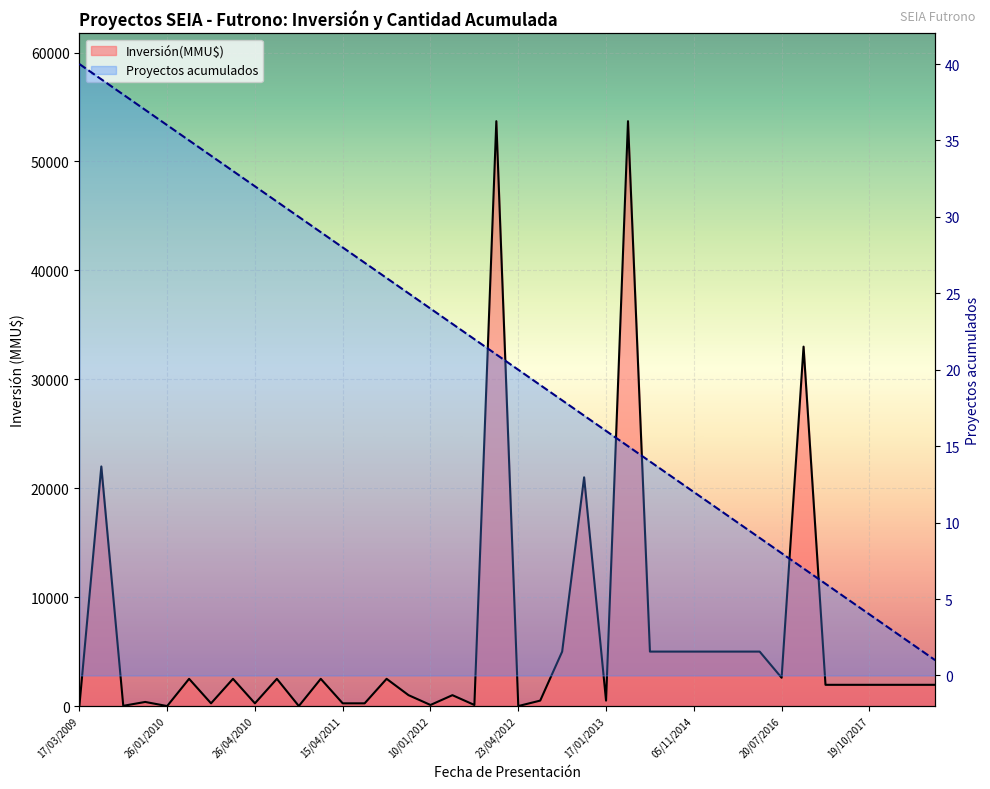

Is it true that the value at 20/07/2016 is 56?

False